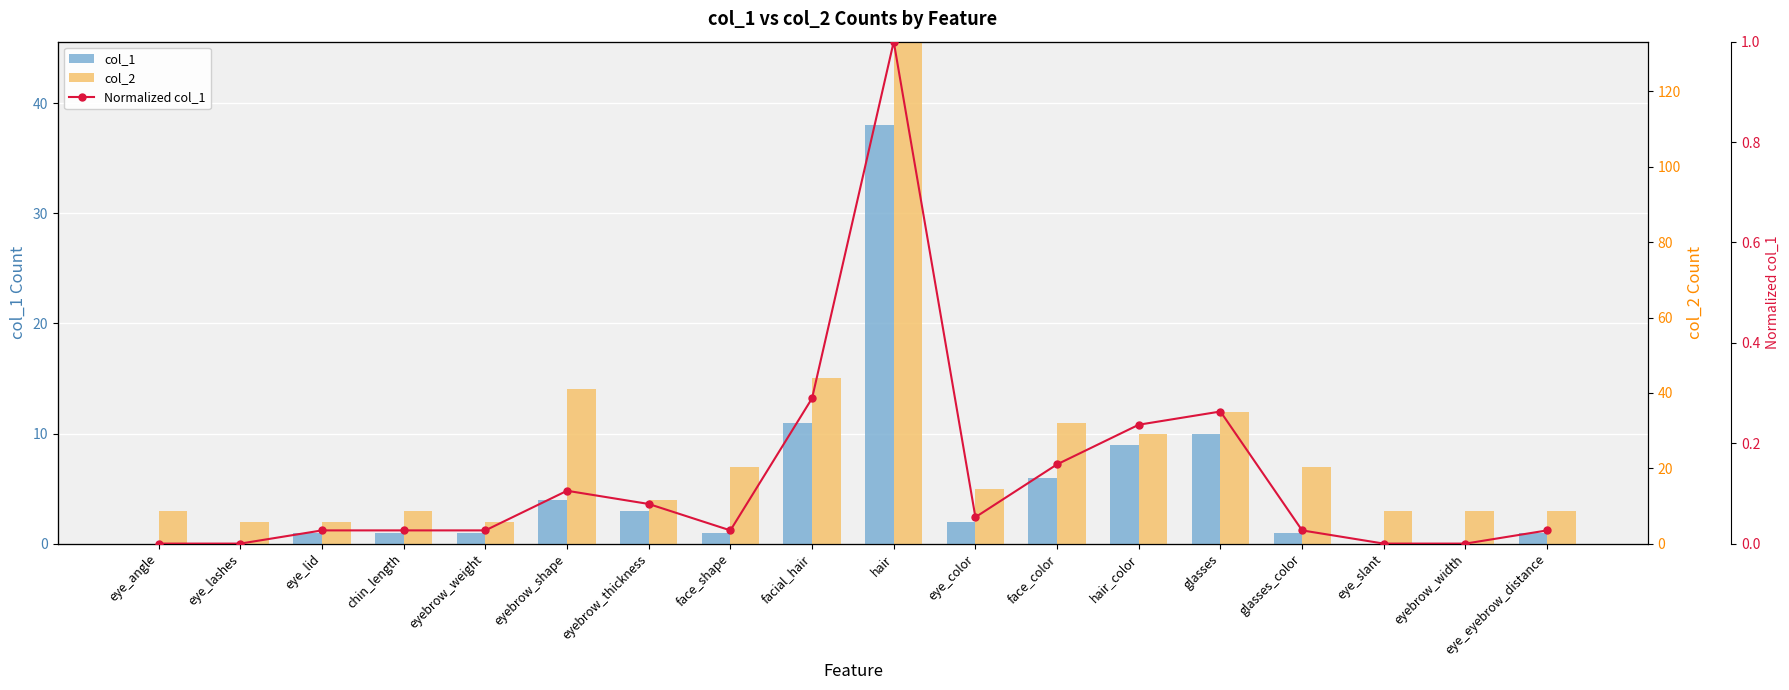

Which has a higher value, facial_hair or eyebrow_width?

facial_hair